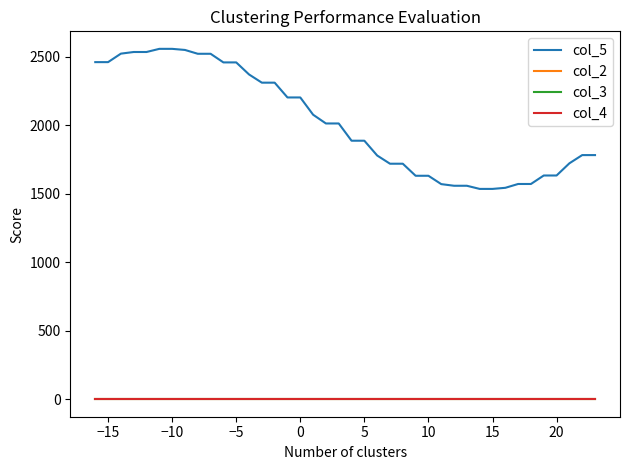

True or false: col_3 and col_4 intersect in this chart.

False